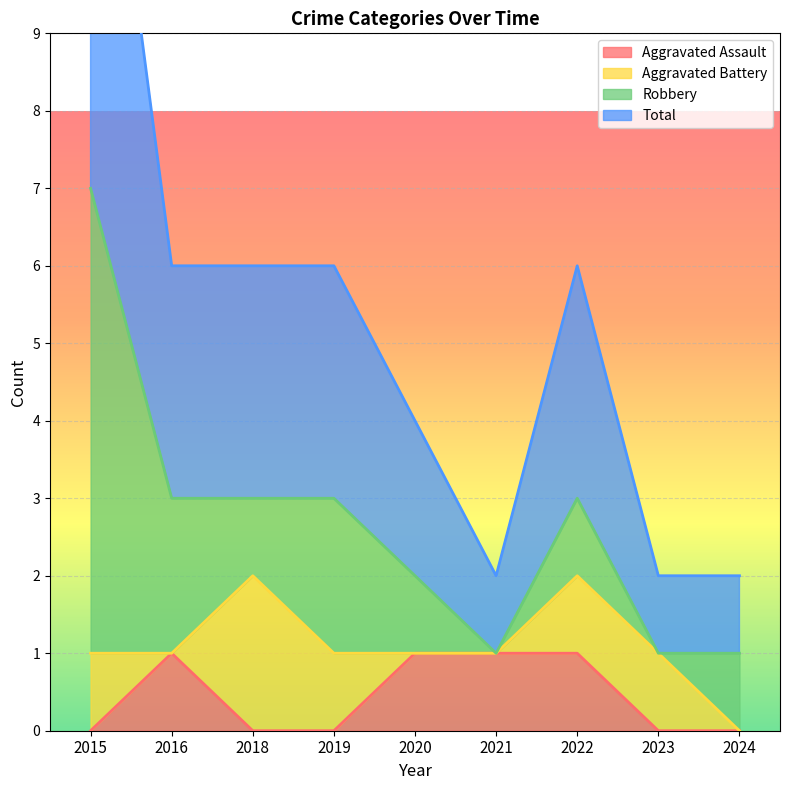

Which label corresponds to the smallest value in the chart?

2015